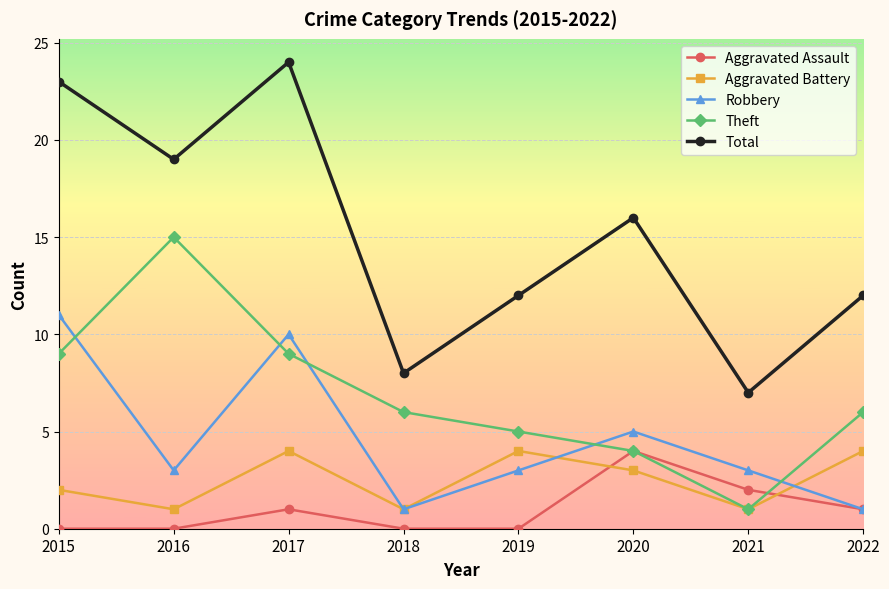

After their last crossing, which series has the higher values: Theft or Robbery?

Theft